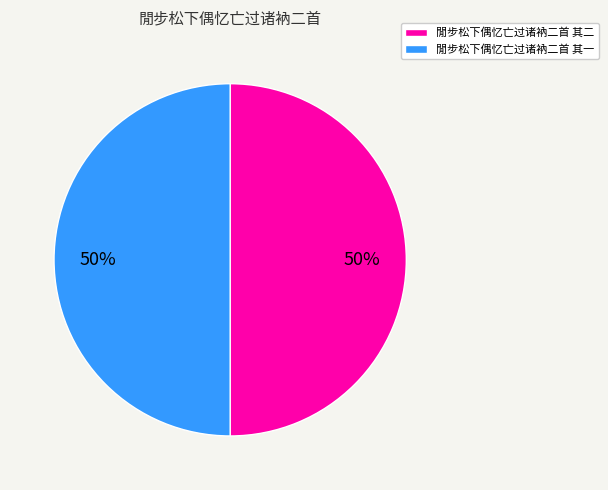

Is it true that 閒步松下偶忆亡过诸衲二首 其一 is 50% of the pie?

True